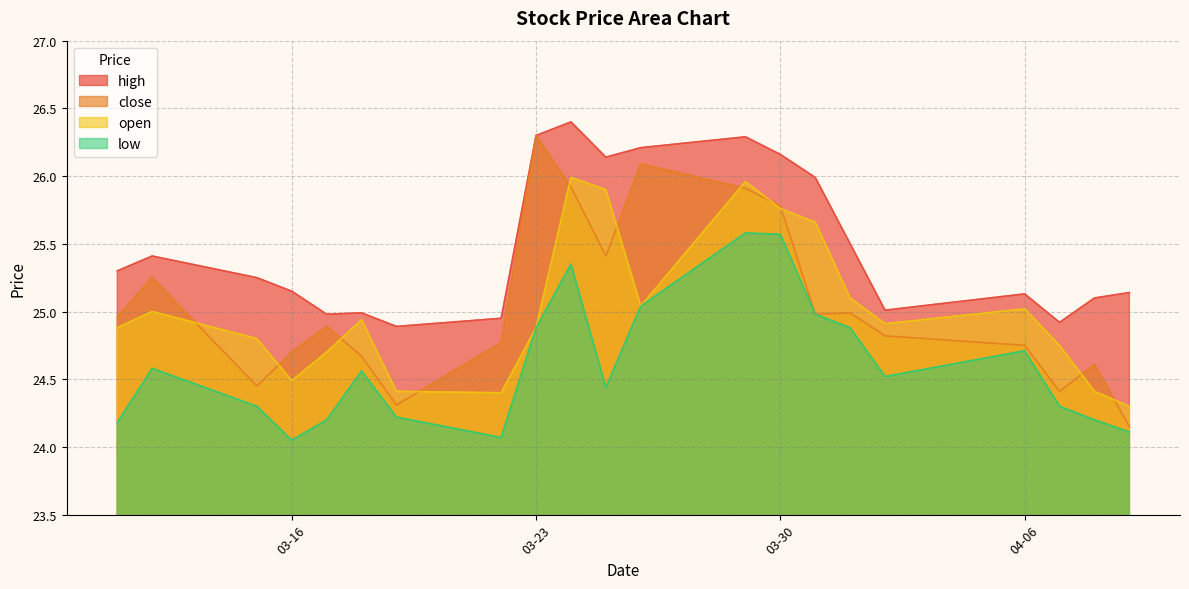

Rank the series by their maximum value, from highest to lowest.

high, close, open, low